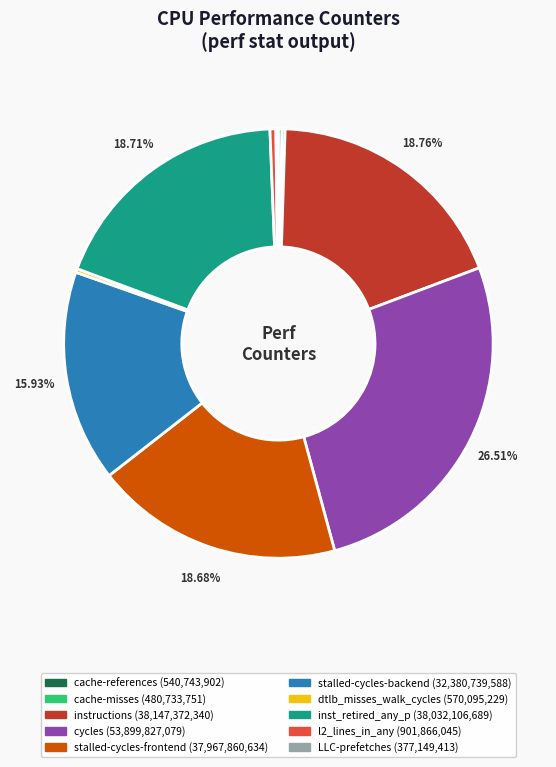

Does cycles represent more than half of the total?

No